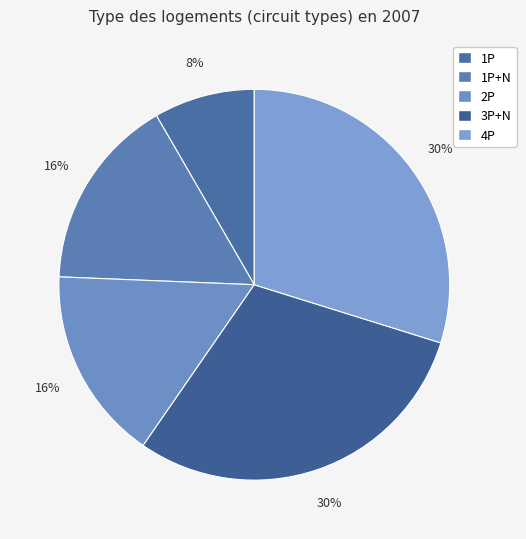

Which category has the smallest portion of the pie?

1P